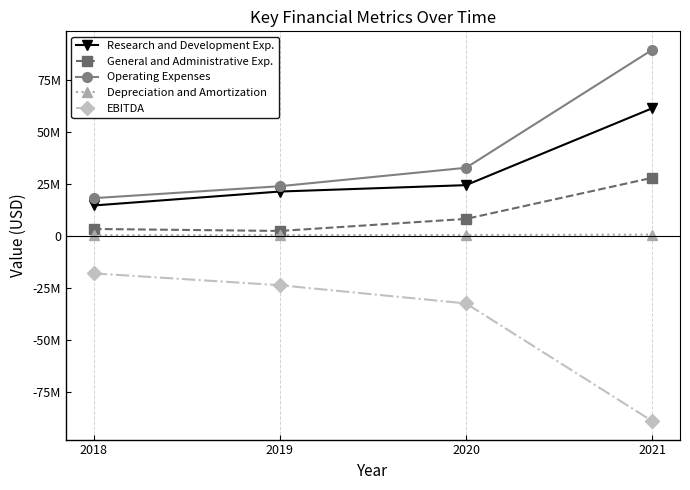

Does the chart have visible grid lines?

No